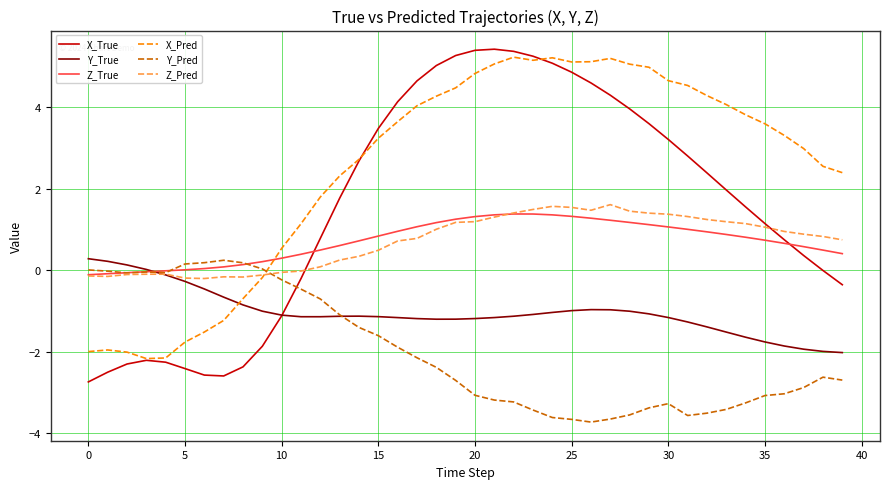

True or false: X_True and Y_Pred intersect in this chart.

True